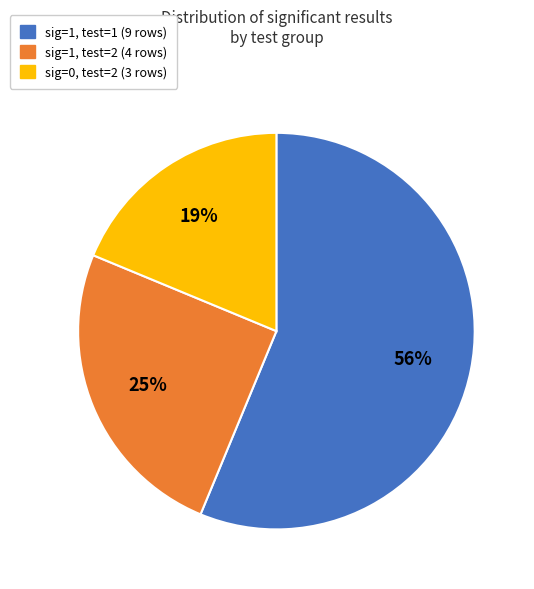

Is there any slice that represents more than half of the pie?

Yes